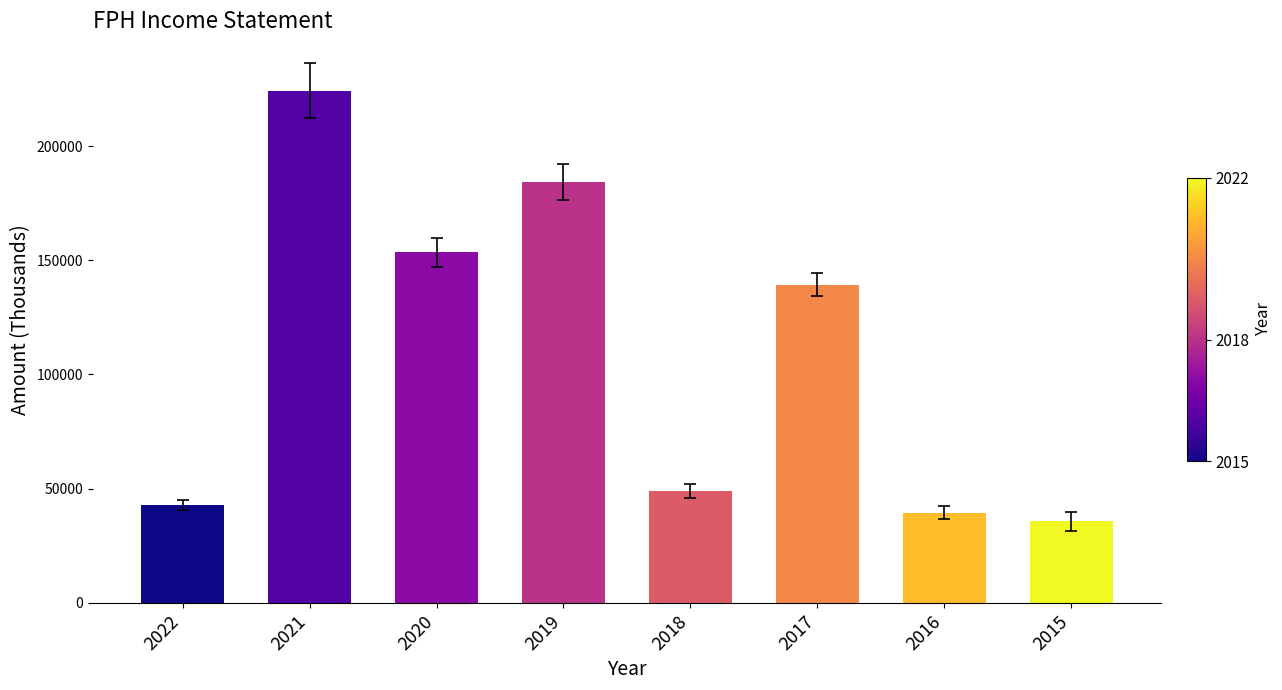

Which label corresponds to the smallest value in the chart?

2015